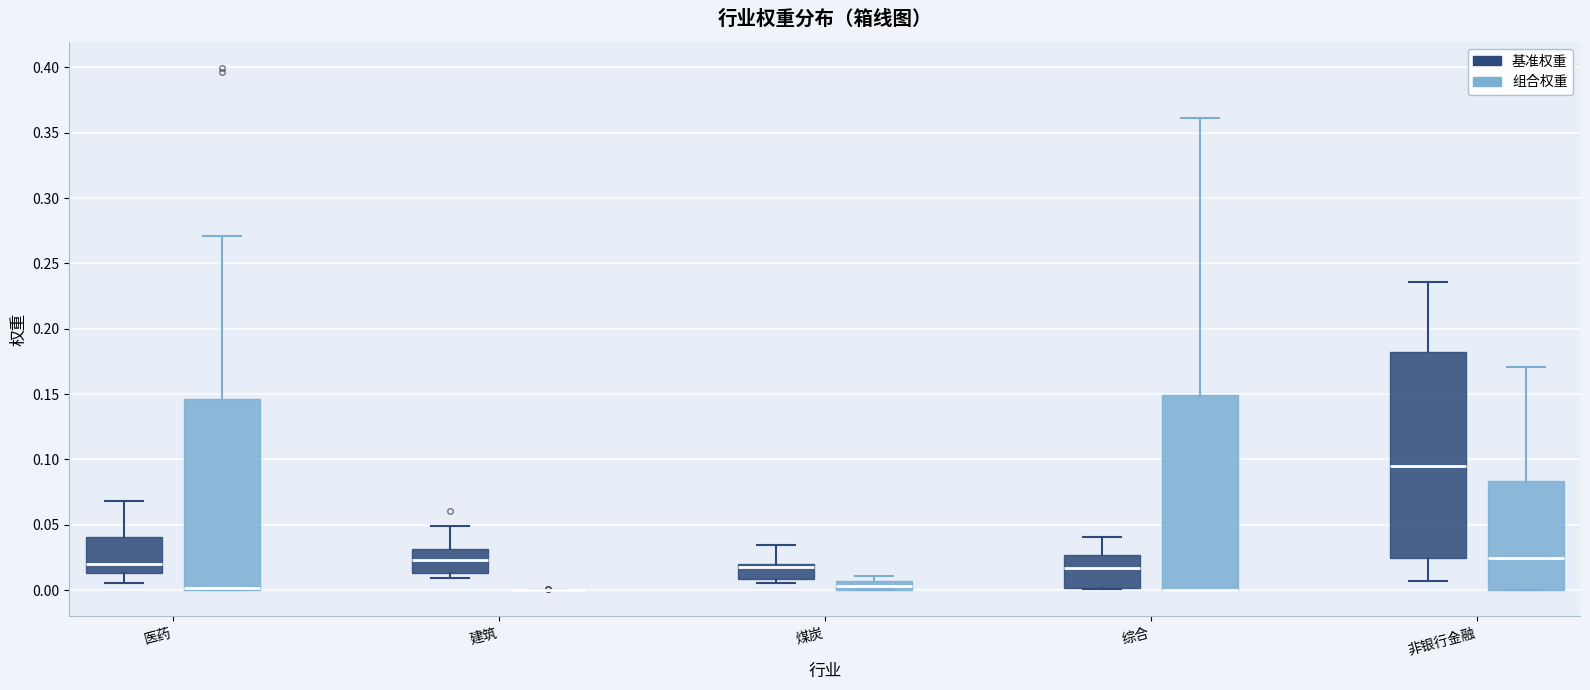

Comparing the boxes themselves (not the whiskers), which one is the tallest?

非银行金融 (基准权重)